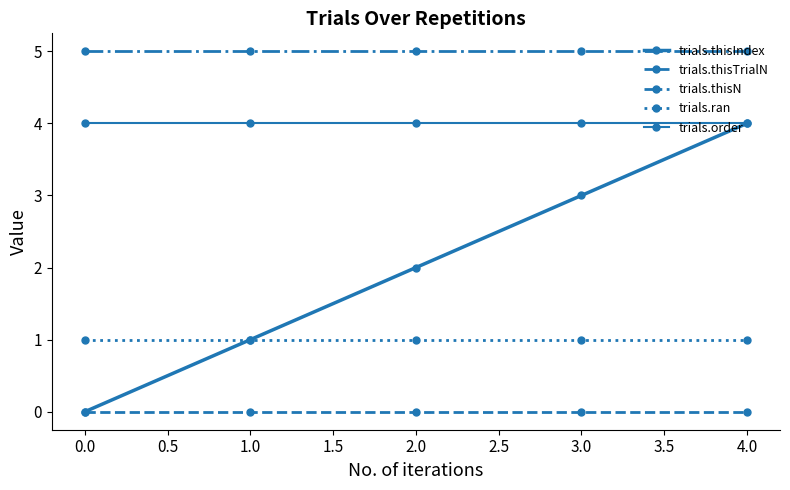

Does the chart have visible grid lines?

No